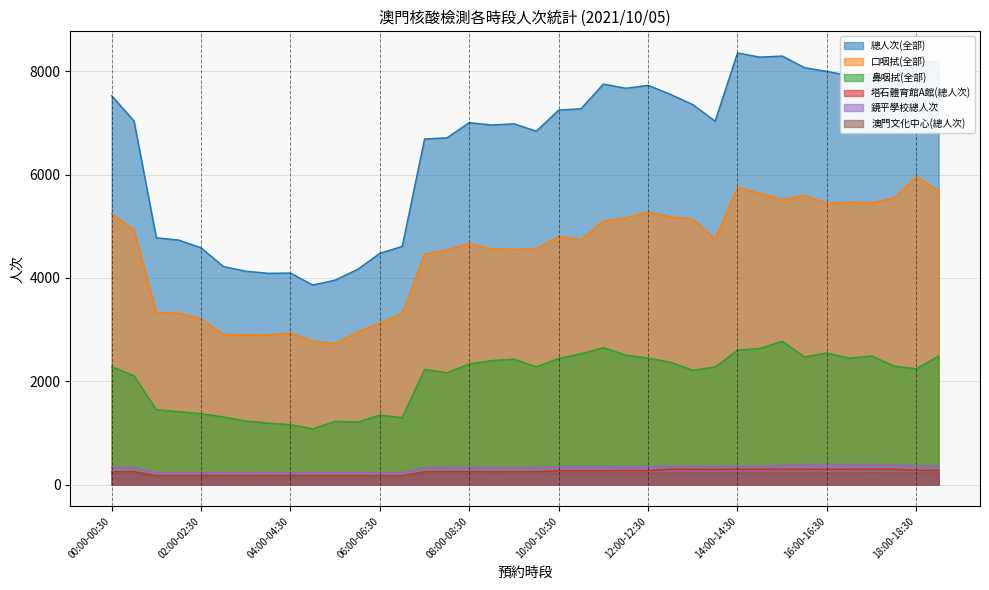

How many lines are shown in the chart?

6